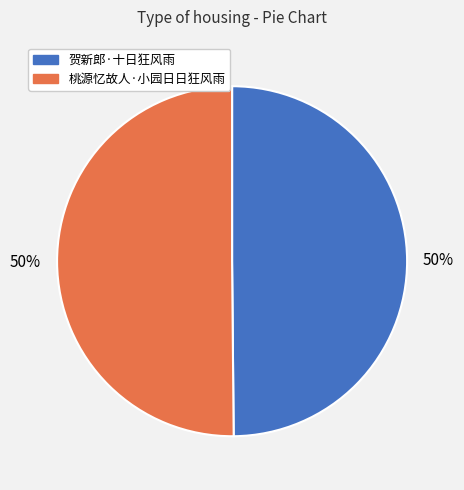

Approximately how many times larger is the value at 贺新郎·十日狂风雨 compared to 桃源忆故人·小园日日狂风雨?

1.0